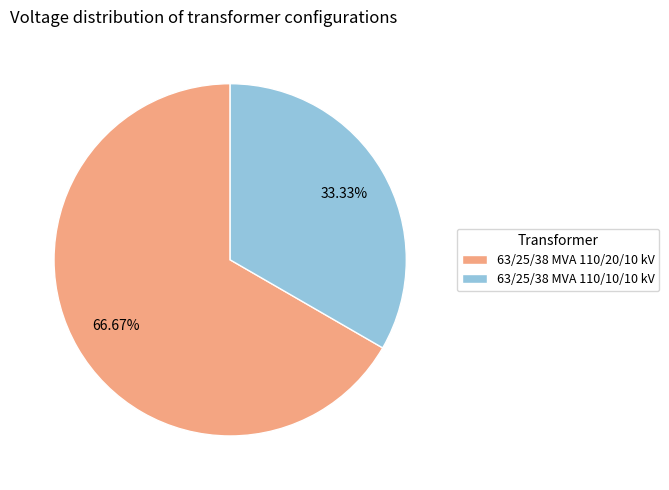

How many segments does this pie chart have?

2